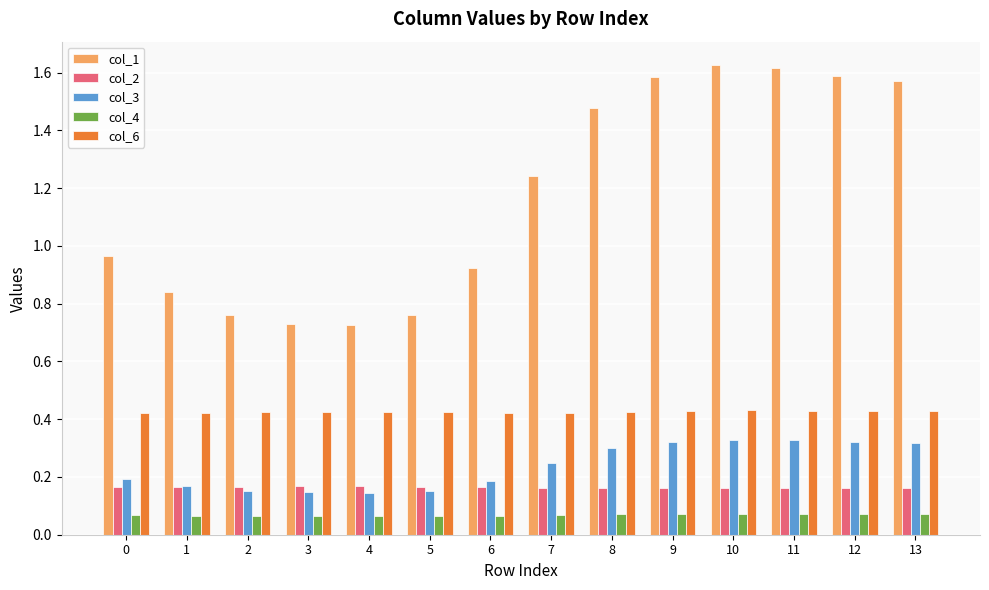

True or false: col_3 has a value of 0.3 at 13.

True